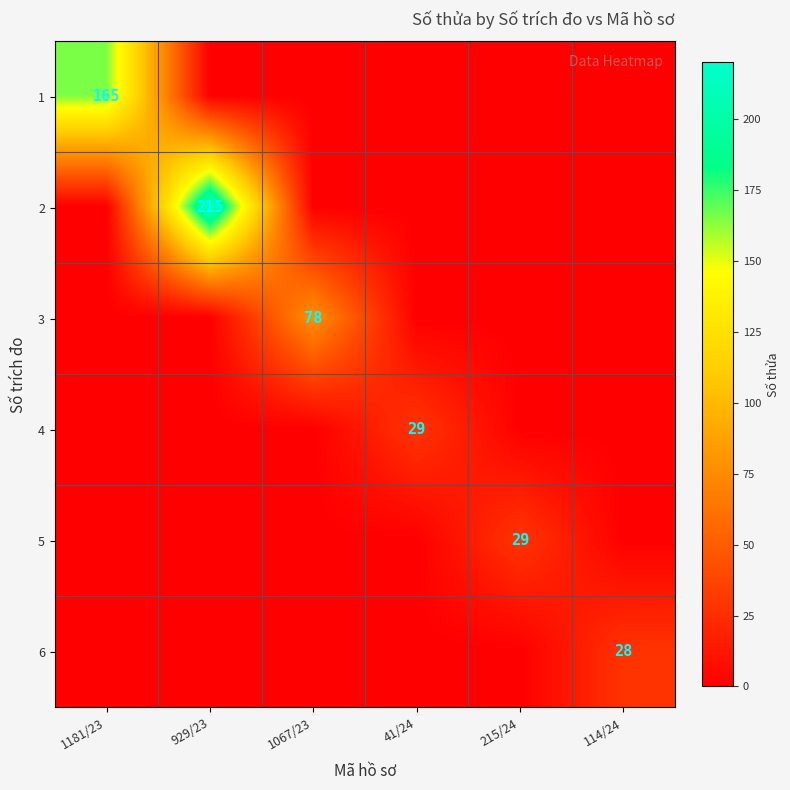

True or false: 5 has a value of 29 at 215/24.

True